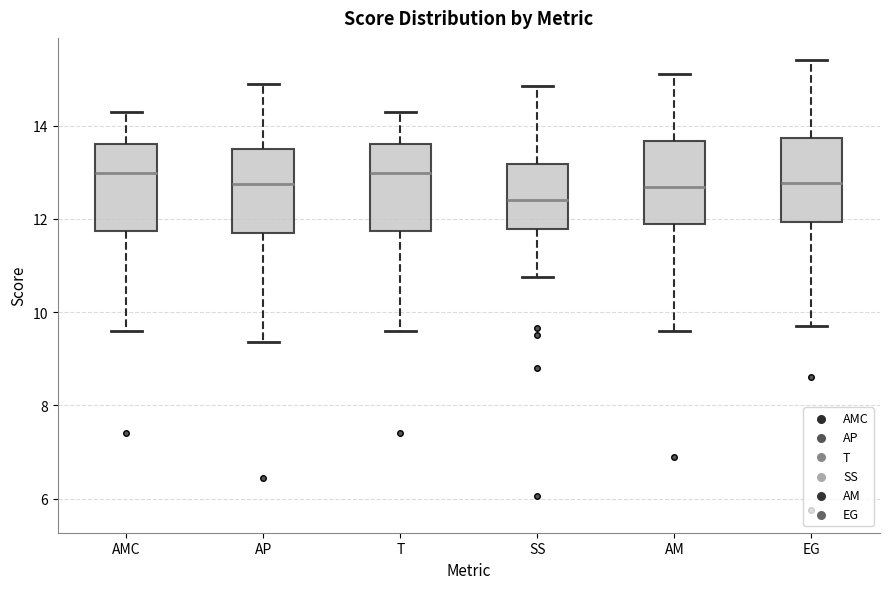

Reading left to right, transcribe this box plot: for each box, give where its median line is, the range the box spans, and where its two whiskers end, as read against the y-axis. The values are not printed on the chart, so give them approximately, as read against the axis.

AMC: median 13.0, box 11.8 to 13.6, whiskers 9.6 to 14.4
AP: median 12.8, box 11.6 to 13.6, whiskers 9.4 to 15.0
T: median 13.0, box 11.8 to 13.6, whiskers 9.6 to 14.4
SS: median 12.4, box 11.8 to 13.2, whiskers 10.8 to 14.8
AM: median 12.6, box 11.8 to 13.6, whiskers 9.6 to 15.2
EG: median 12.8, box 12.0 to 13.8, whiskers 9.8 to 15.4